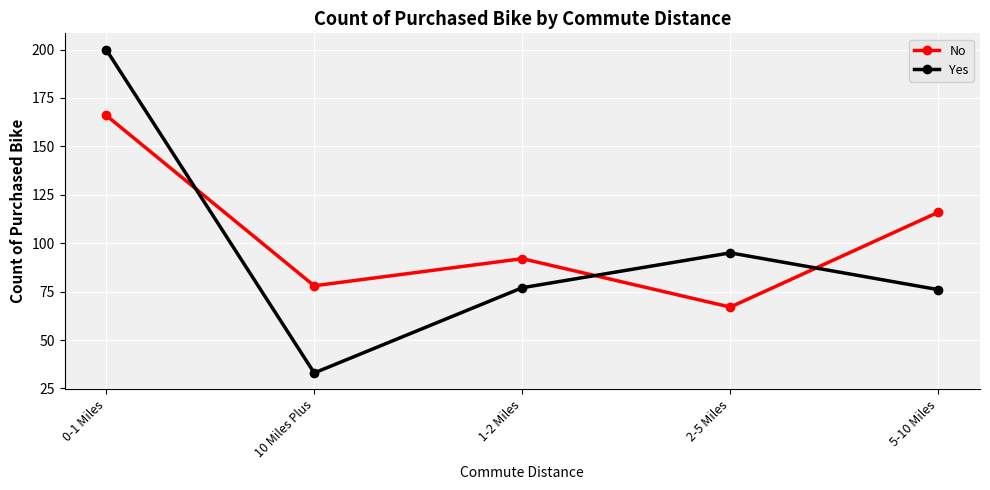

Is the value of Yes at 0-1 Miles greater than the value of No at 1-2 Miles?

Yes